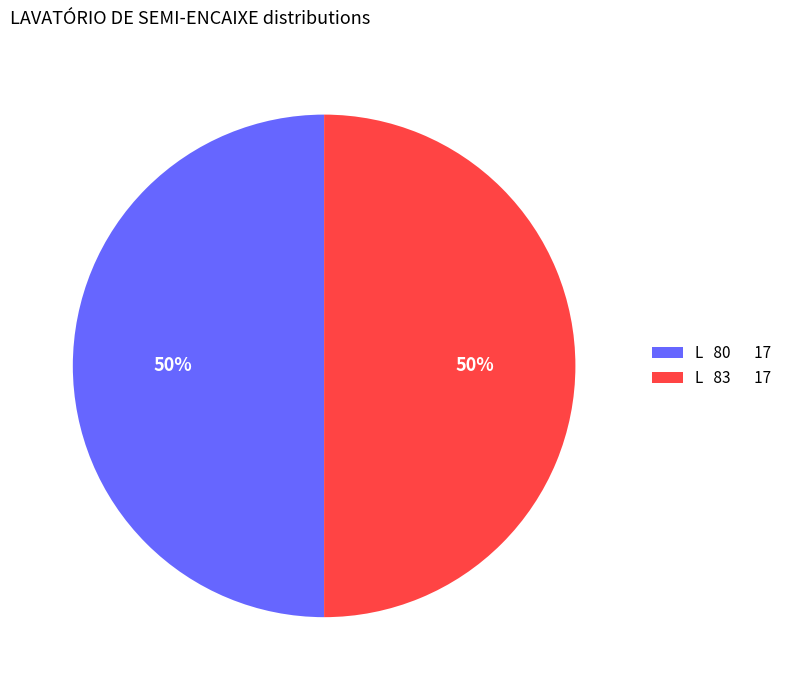

To the nearest percent, what percentage of the pie is L 83 17?

50%